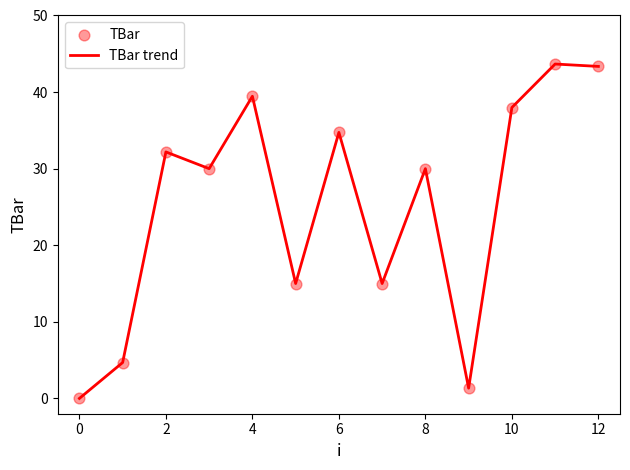

What is the greatest value displayed?

43.7